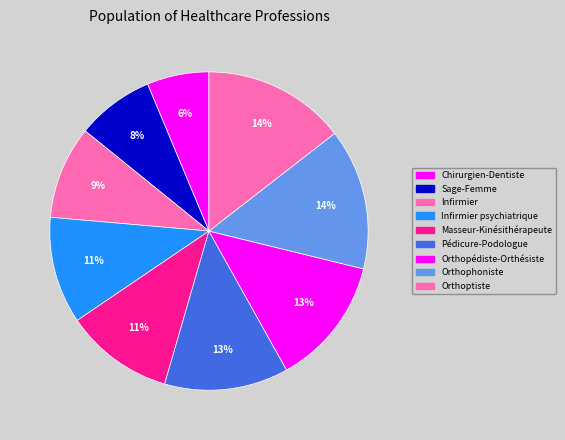

Count the number of slices in the pie.

9